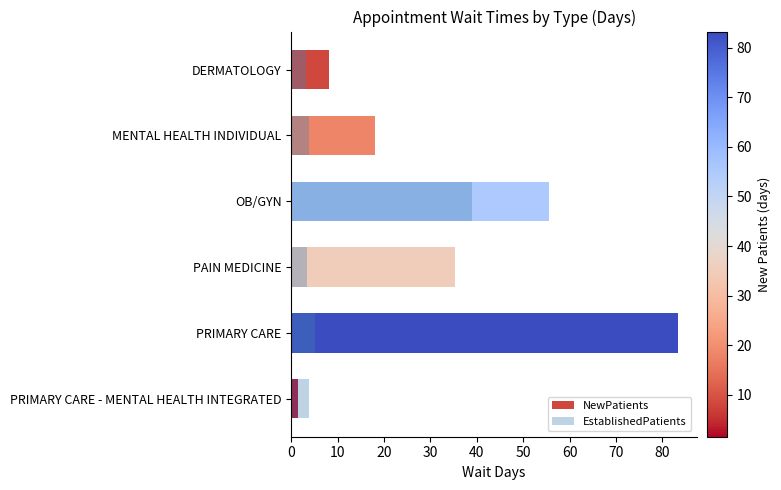

The value of NewPatients at PRIMARY CARE is 83.3. True or false?

True